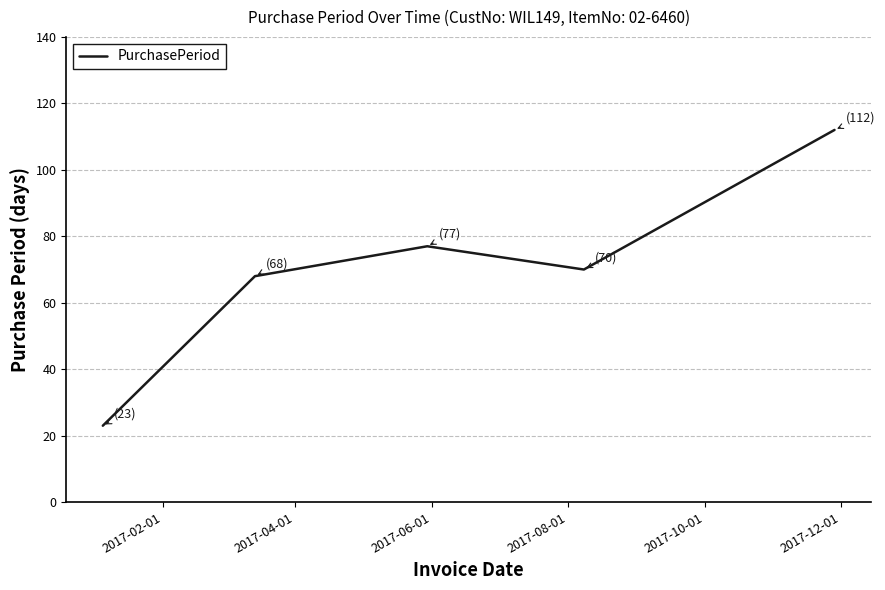

What is the smallest value displayed?

23